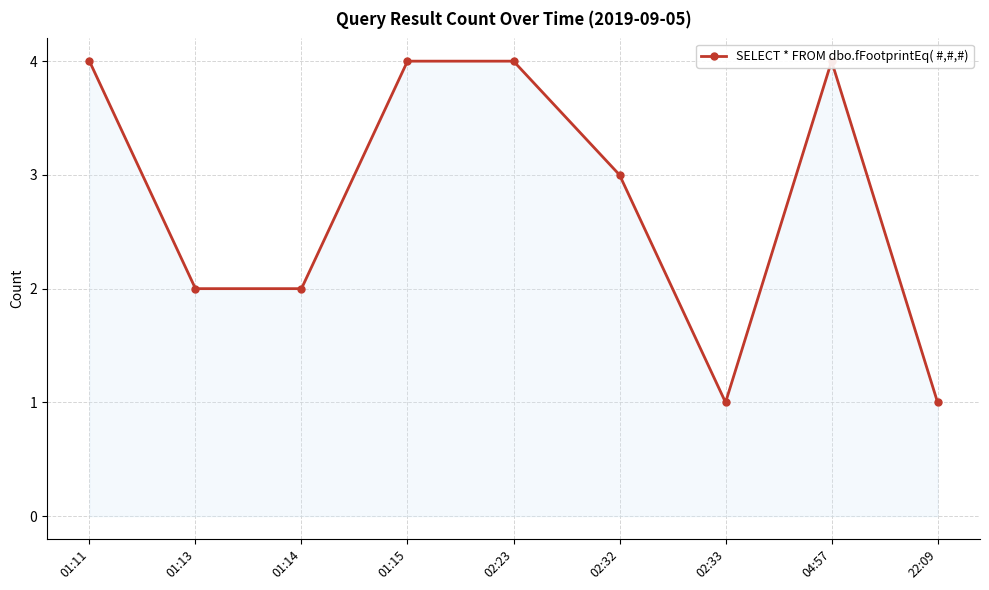

Count the values in the range 2 to 4.

7